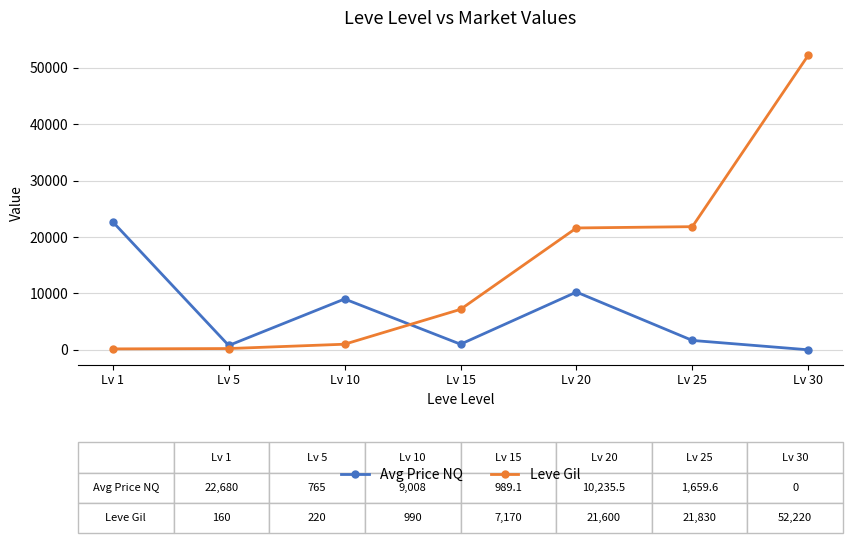

Which category has the highest value across all series?

Lv 30